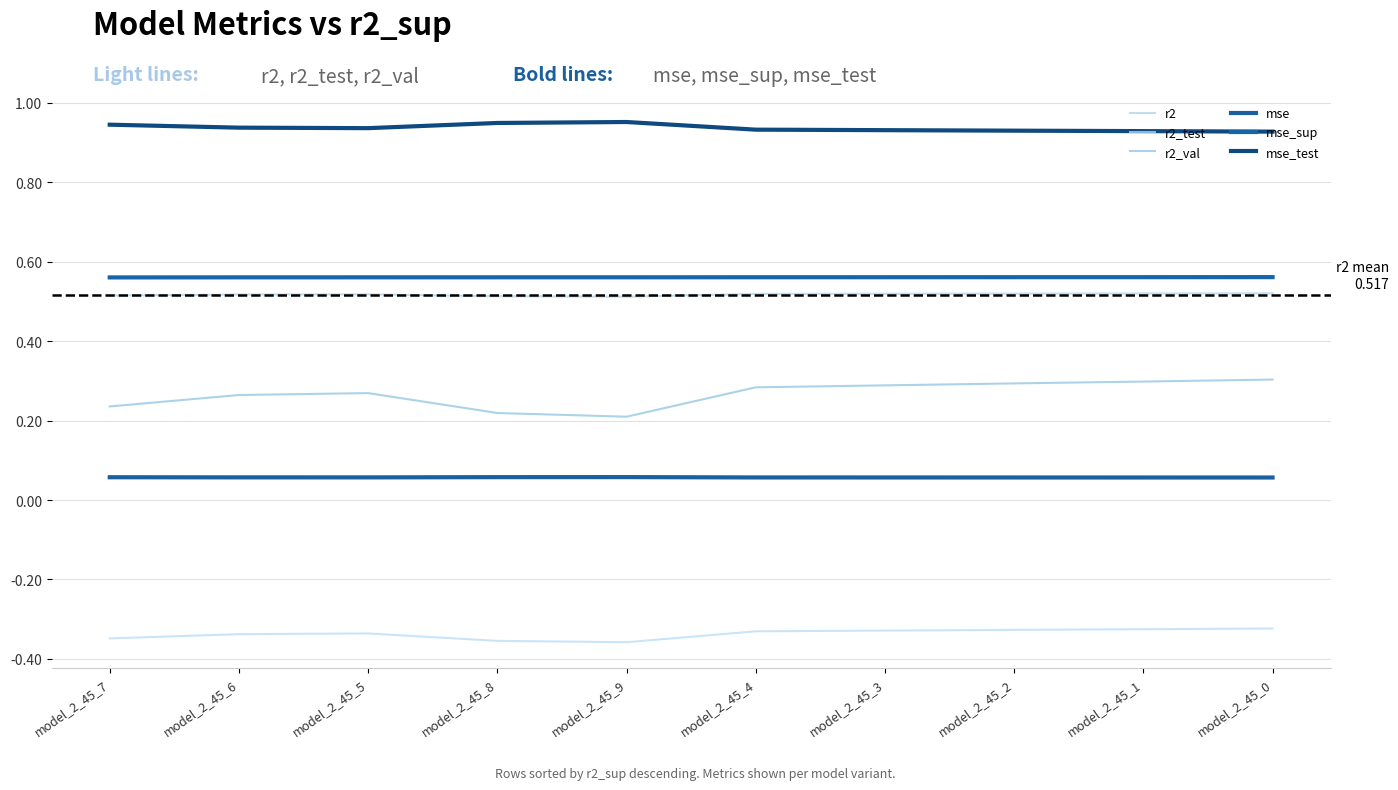

How many interior local peaks does the r2_val series have?

1